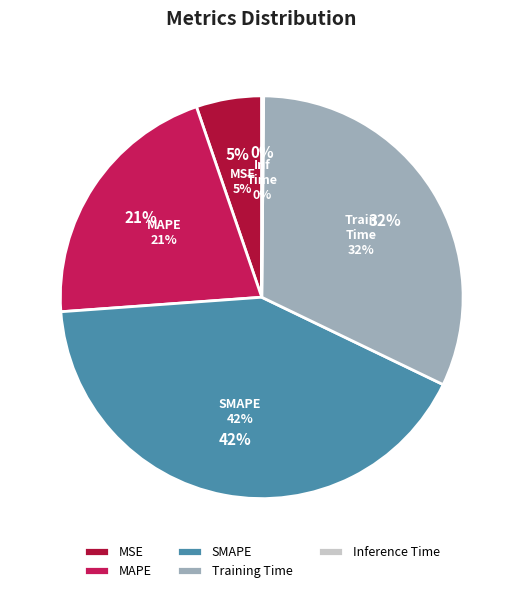

What is the smallest slice in the pie chart?

Inference Time